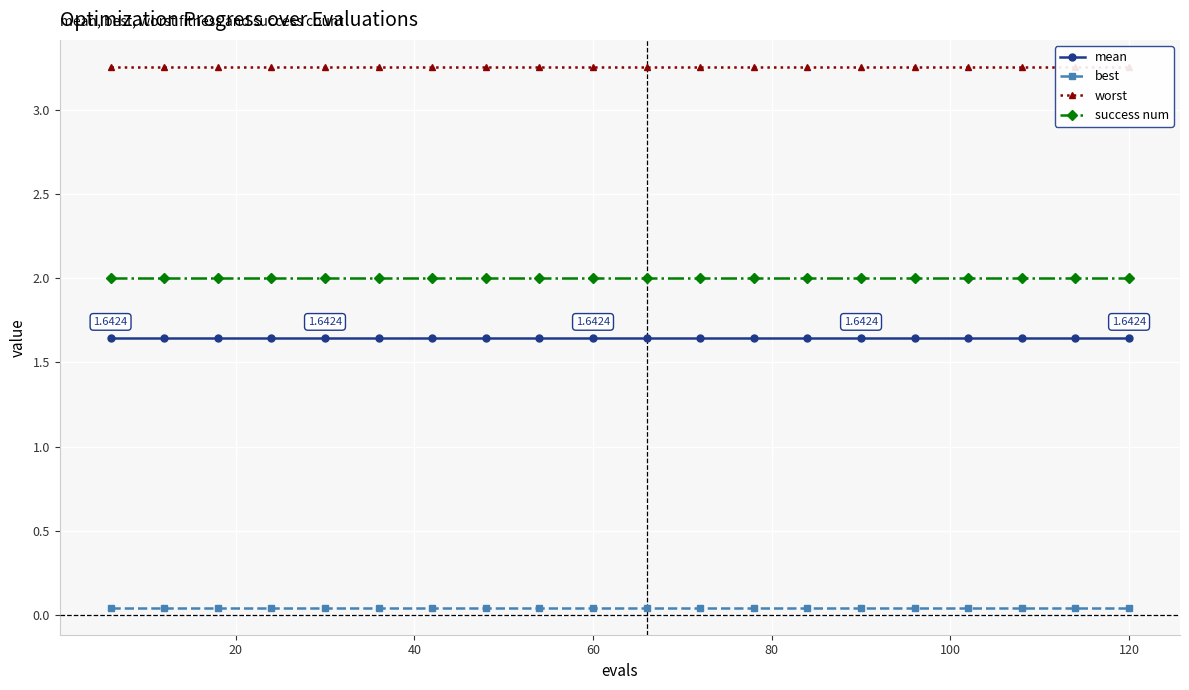

What is the highest value of the success num series?

2.0